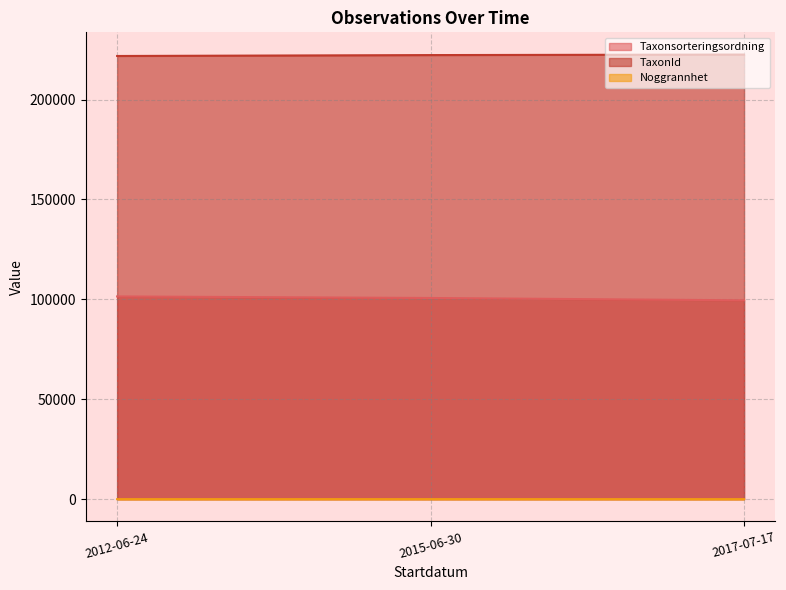

What is the difference between the highest and lowest values at 2017-07-17?

222486.3